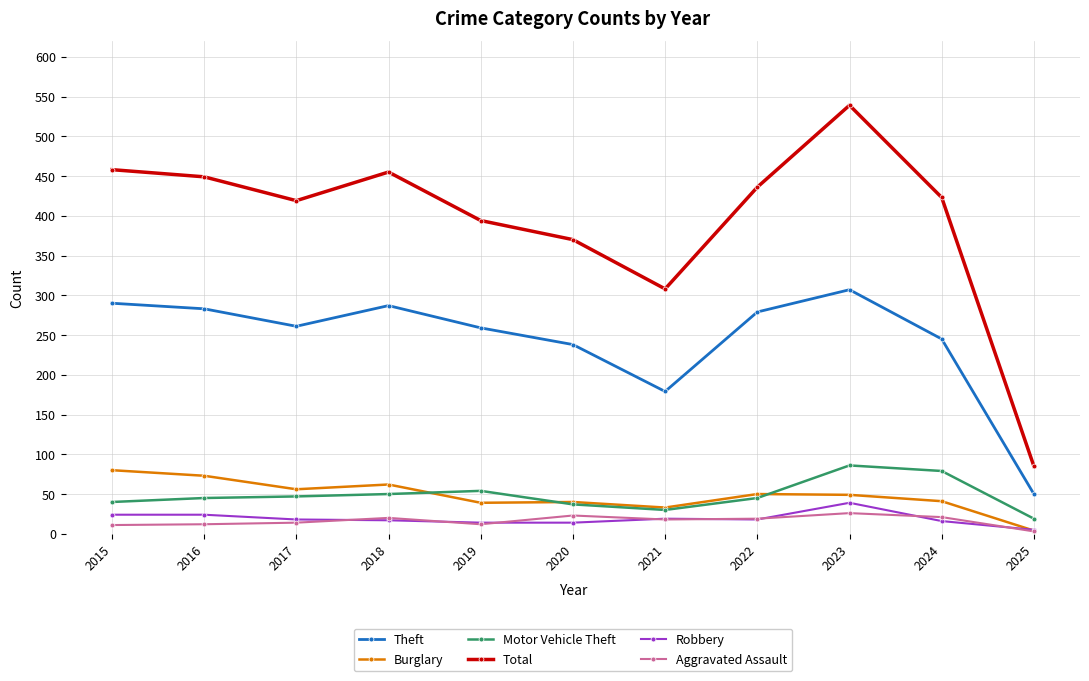

At which category does Total reach its first local valley?

2017